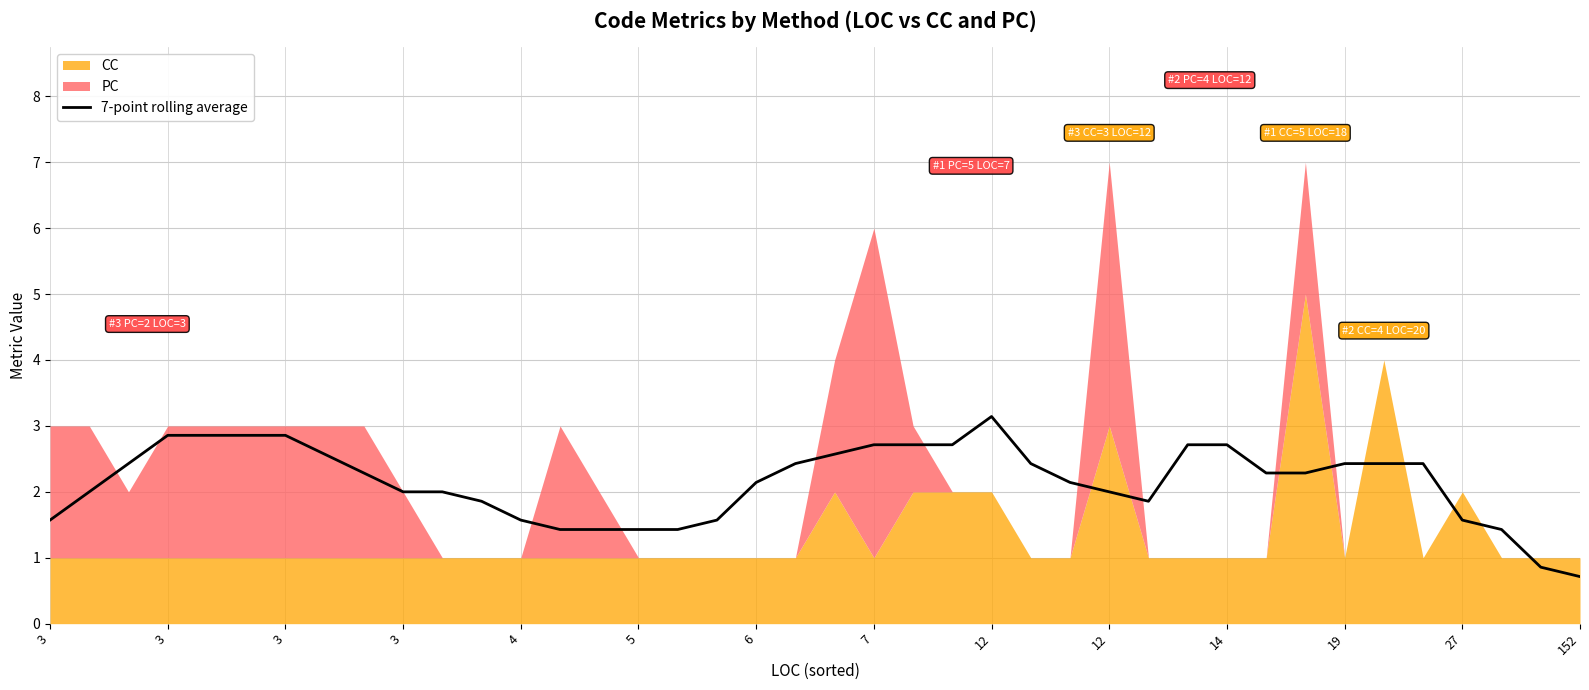

How many data points does each series have?

40